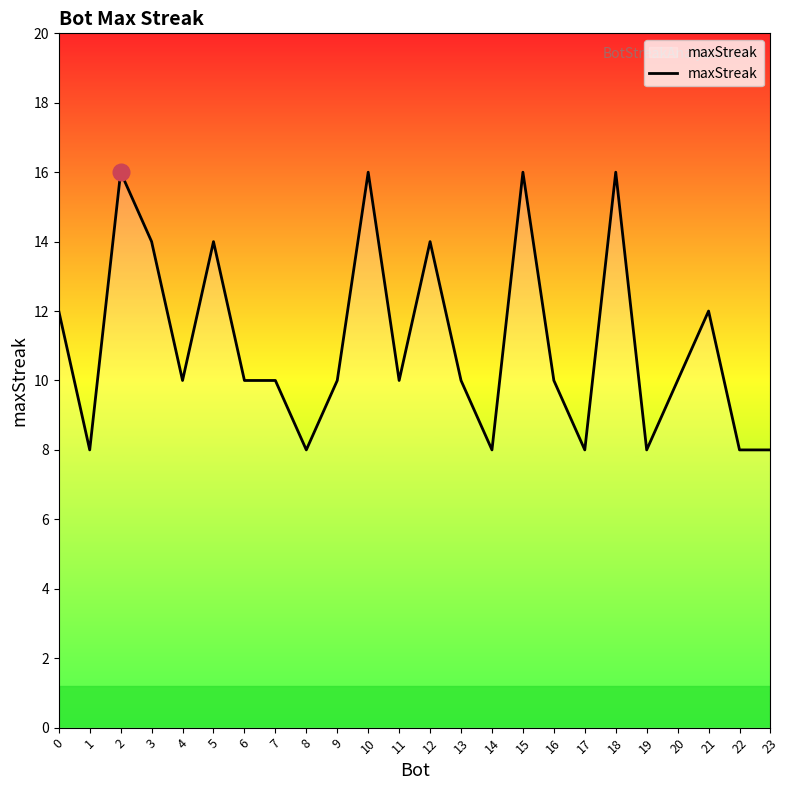

Reading right to left, list all the values displayed in this chart.

8	8	12	10	8	16	8	10	16	8	10	14	10	16	10	8	10	10	14	10	14	16	8	12